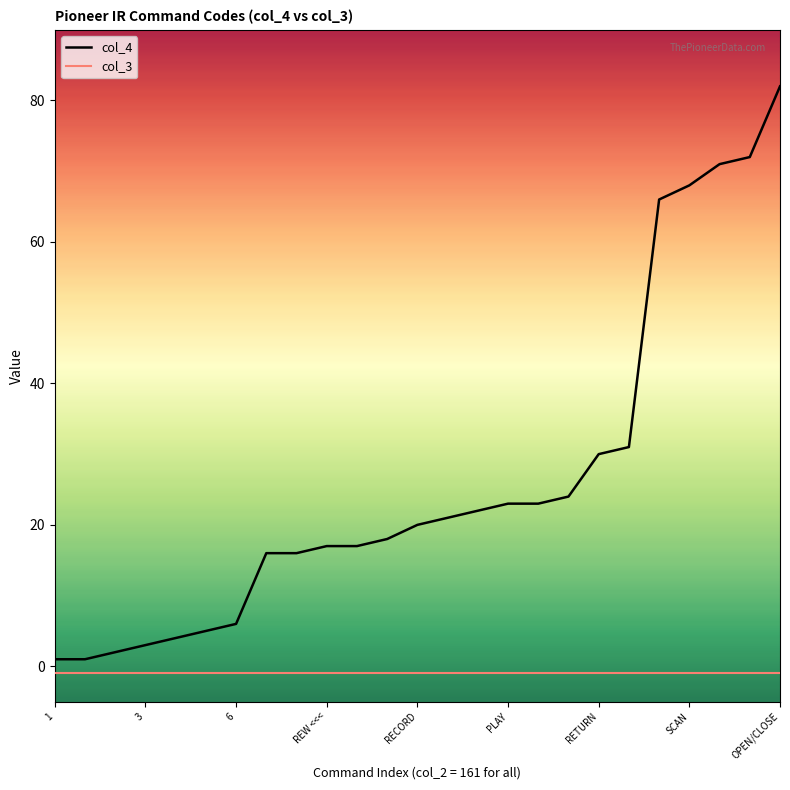

Which series has the largest total across all categories?

col_4